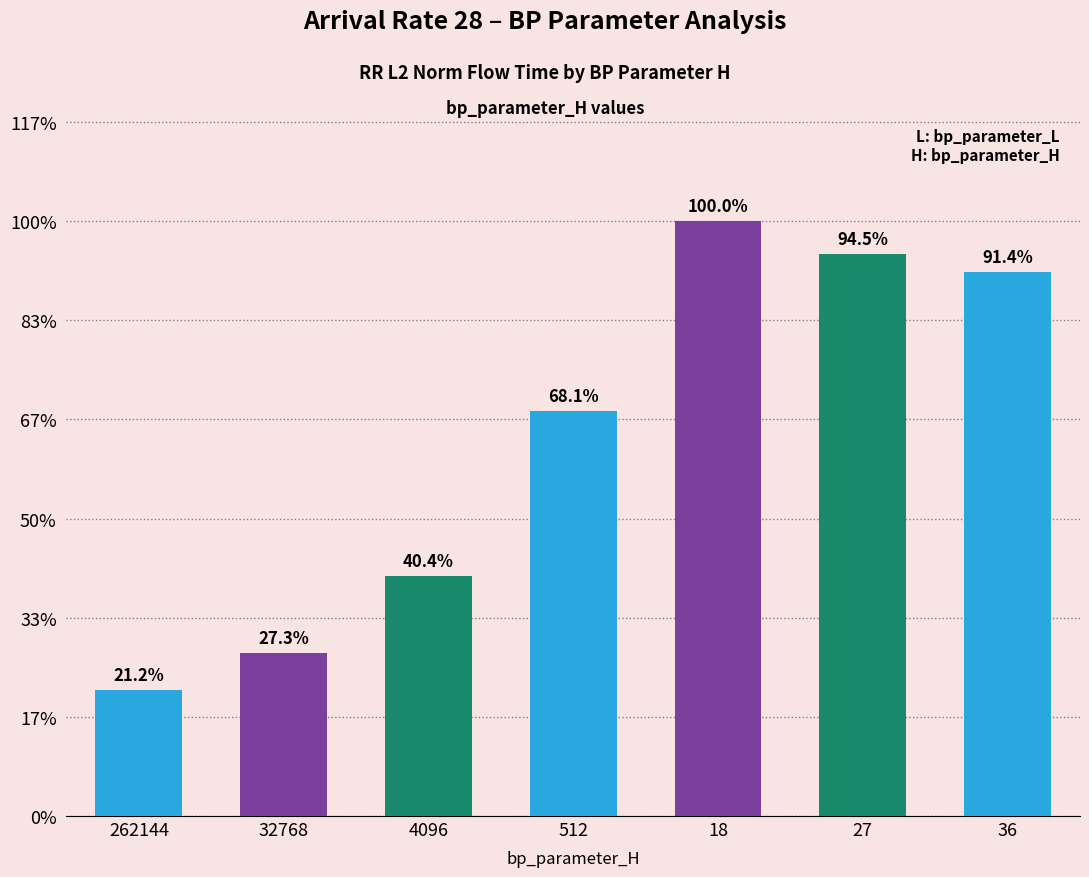

Are the bars horizontal?

No